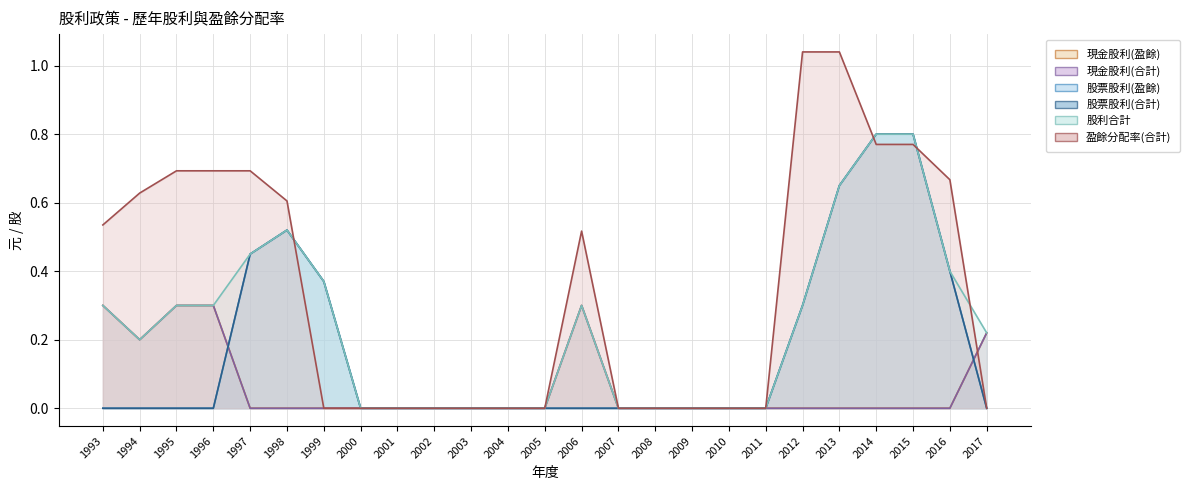

True or false: 股利合計 has more than 2 points higher than both neighbors.

False